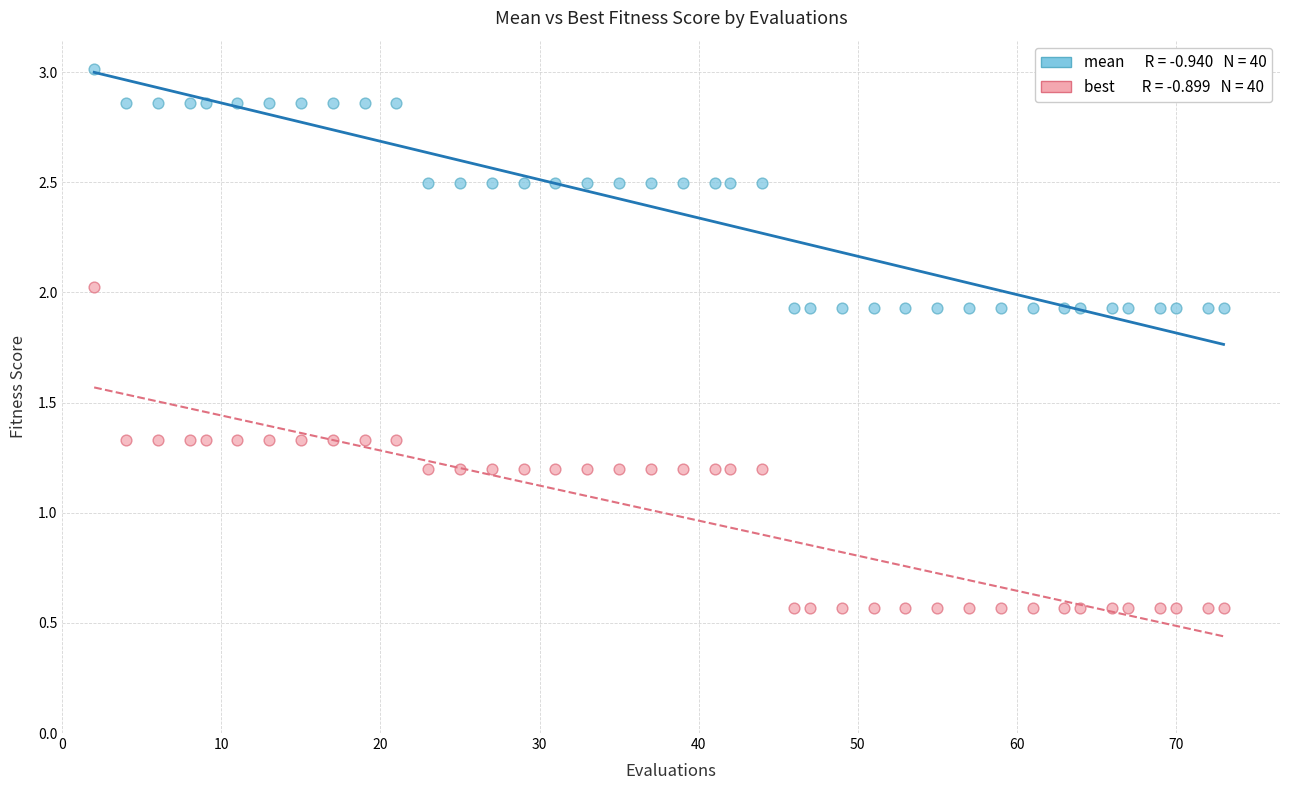

Across all data points, what is the range of X values (max minus min)?

71.0